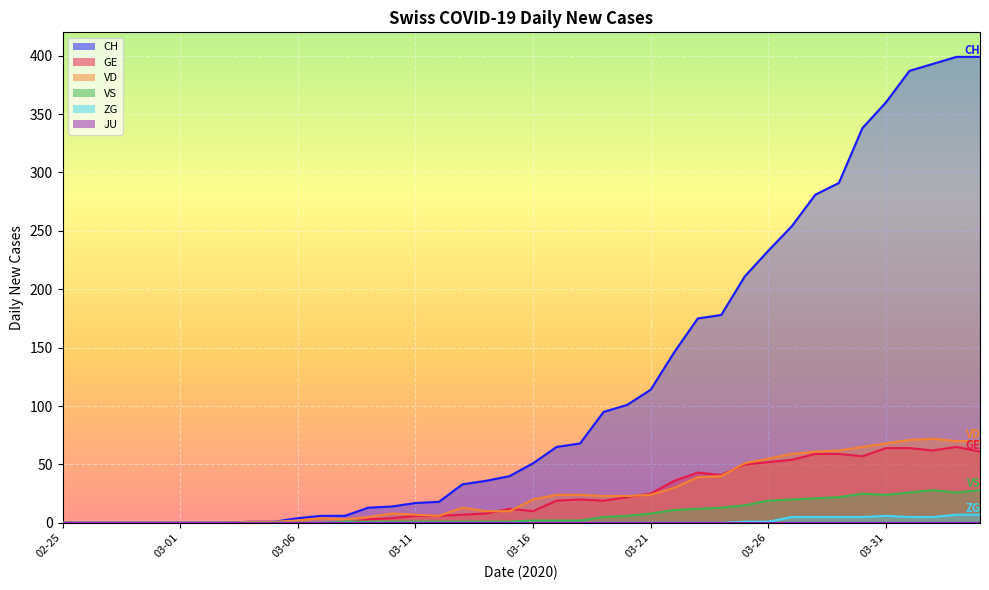

How many categories are shown in the chart?

40